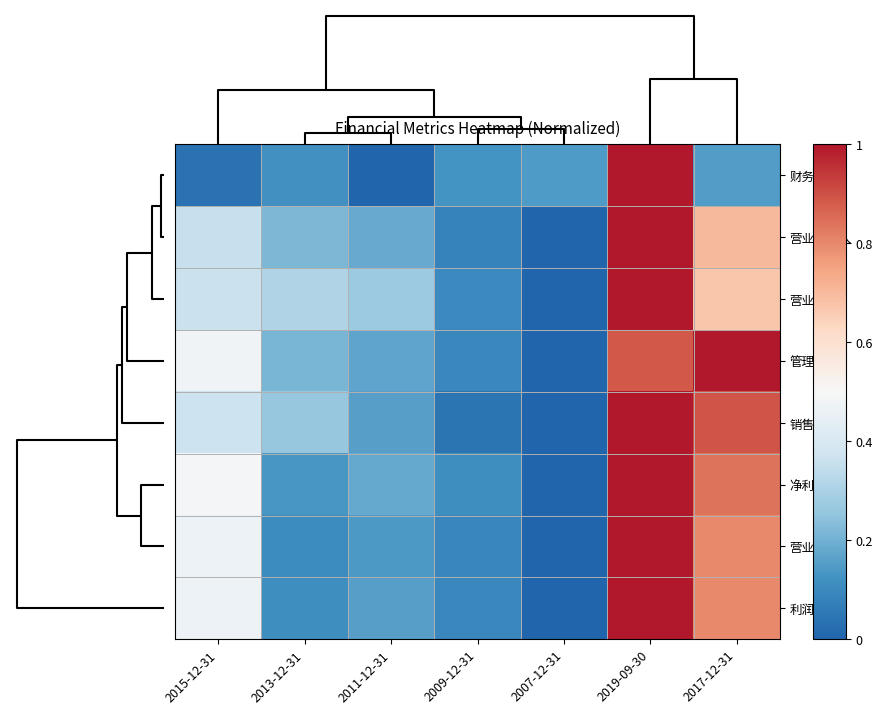

Reading right to left, extract all data points from this chart.

财务费用: 2017-12-31=0.2	2019-09-30=1.0	2007-12-31=0.1	2009-12-31=0.1	2011-12-31=0.0	2013-12-31=0.1	2015-12-31=0.0
营业总收入: 2017-12-31=0.7	2019-09-30=1.0	2007-12-31=0.0	2009-12-31=0.1	2011-12-31=0.2	2013-12-31=0.2	2015-12-31=0.4
营业成本: 2017-12-31=0.7	2019-09-30=1.0	2007-12-31=0.0	2009-12-31=0.1	2011-12-31=0.3	2013-12-31=0.3	2015-12-31=0.4
管理费用: 2017-12-31=1.0	2019-09-30=0.9	2007-12-31=0.0	2009-12-31=0.1	2011-12-31=0.2	2013-12-31=0.2	2015-12-31=0.5
销售费用: 2017-12-31=0.9	2019-09-30=1.0	2007-12-31=0.0	2009-12-31=0.0	2011-12-31=0.2	2013-12-31=0.3	2015-12-31=0.4
净利润: 2017-12-31=0.8	2019-09-30=1.0	2007-12-31=0.0	2009-12-31=0.1	2011-12-31=0.2	2013-12-31=0.1	2015-12-31=0.5
营业利润: 2017-12-31=0.8	2019-09-30=1.0	2007-12-31=0.0	2009-12-31=0.1	2011-12-31=0.1	2013-12-31=0.1	2015-12-31=0.5
利润总额: 2017-12-31=0.8	2019-09-30=1.0	2007-12-31=0.0	2009-12-31=0.1	2011-12-31=0.2	2013-12-31=0.1	2015-12-31=0.5